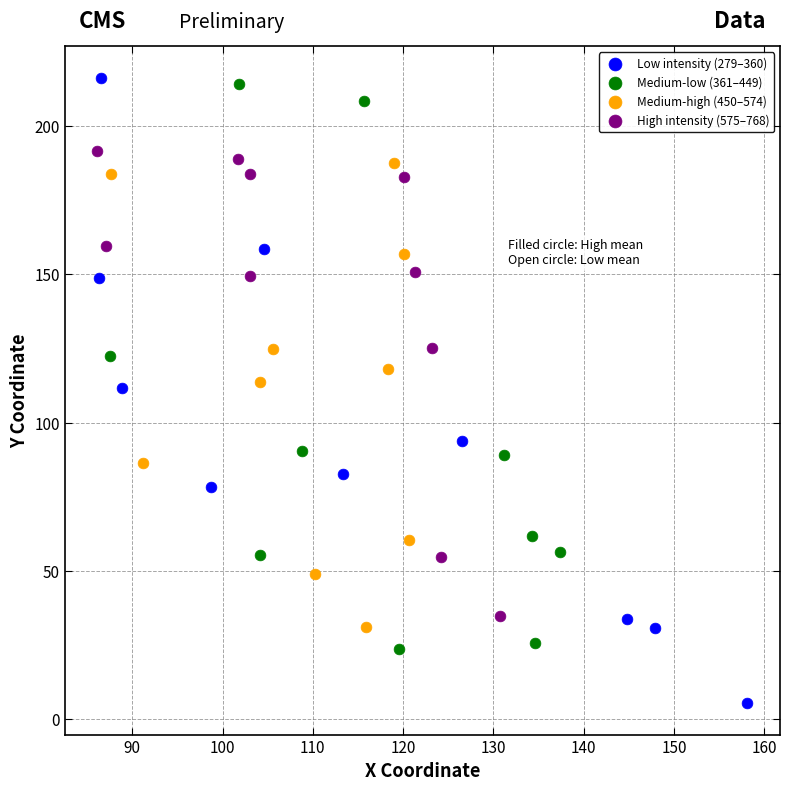

Which series reaches the minimum Y coordinate?

Low intensity (279–360)